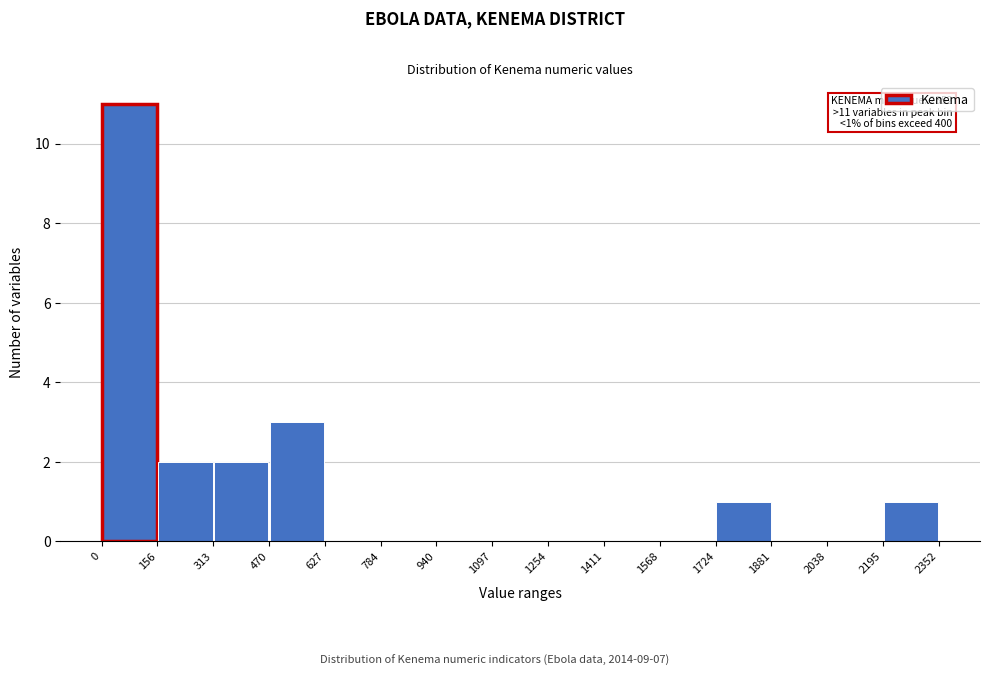

Over which range of the x-axis is the bar tallest?

0 to 156